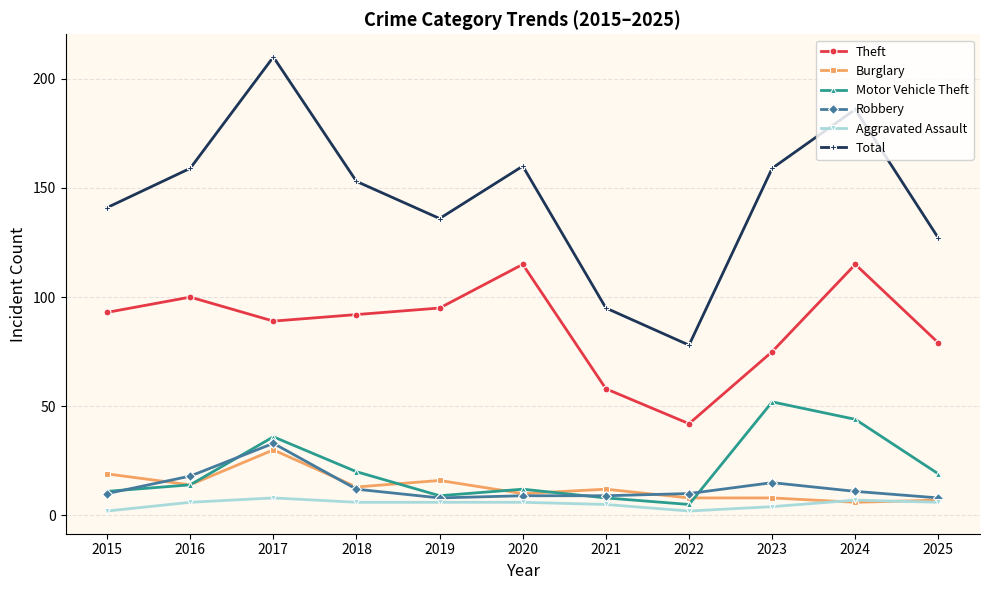

What is the sum of all Aggravated Assault values?

58